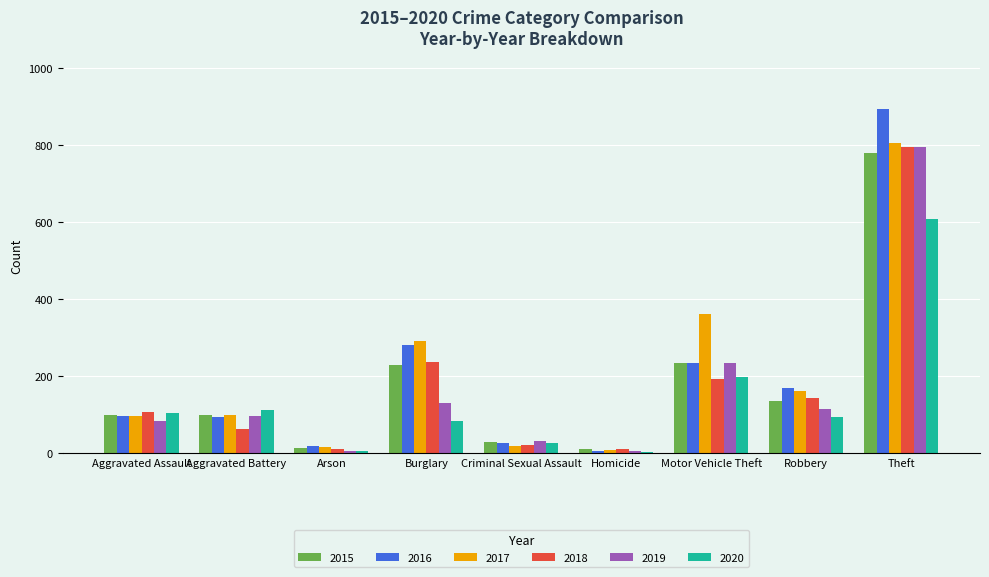

Count the number of data series in this chart.

6